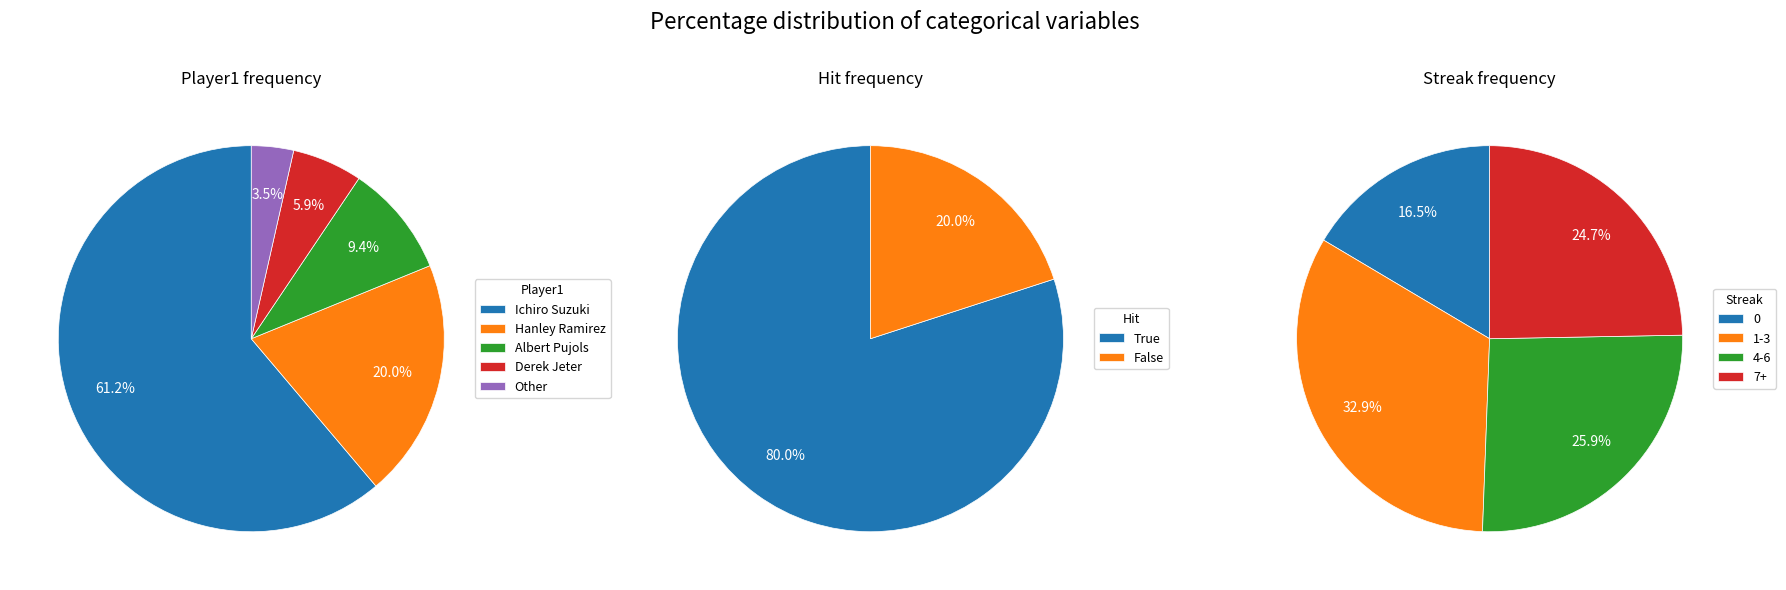

Rank the categories by value from highest to lowest.

Ichiro Suzuki, Hanley Ramirez, Albert Pujols, Derek Jeter, Other